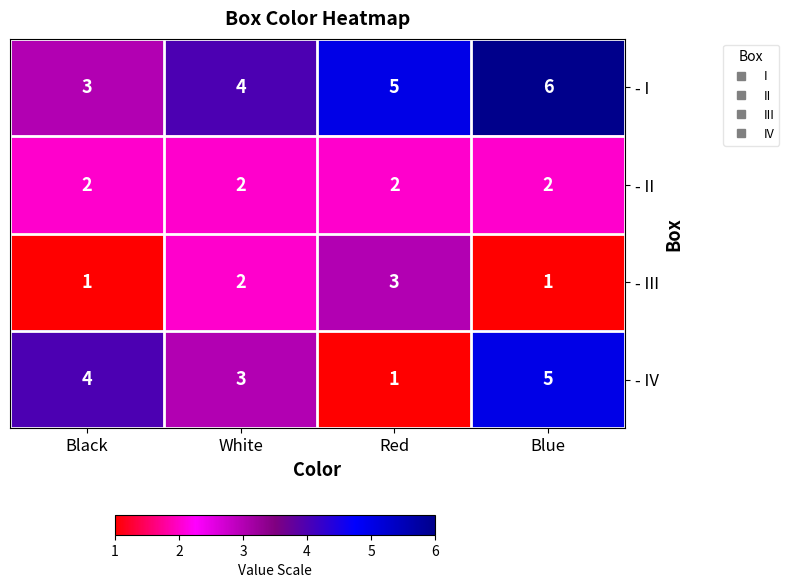

What is the total value across all series at Black?

10